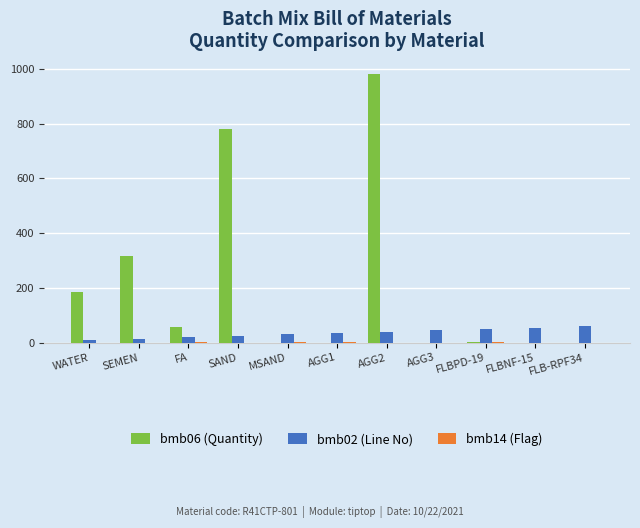

How many categories are shown in the chart?

11